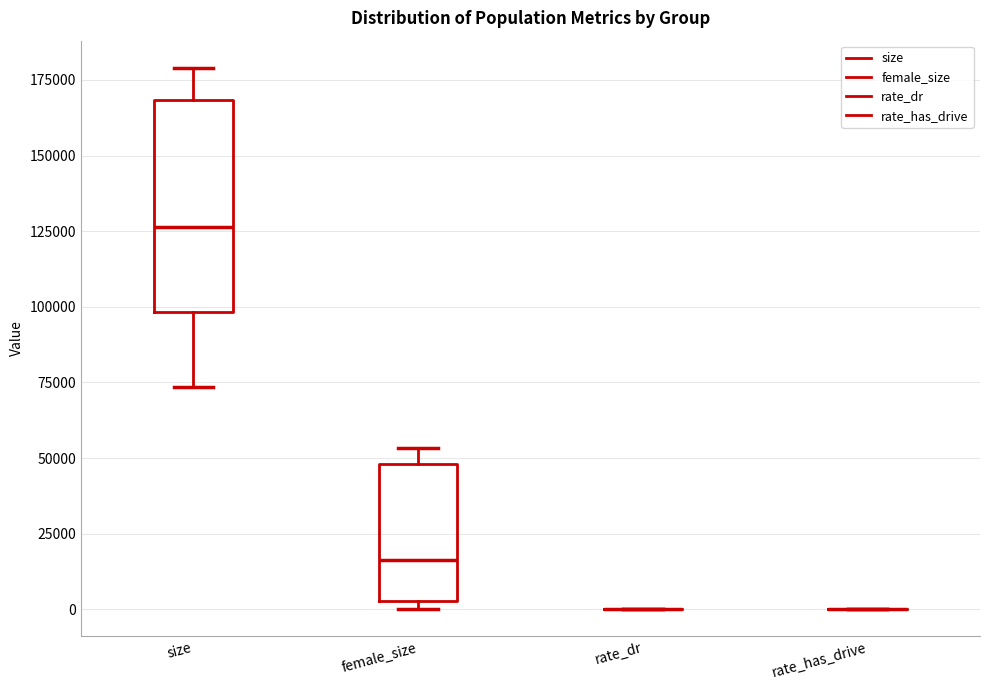

Comparing the boxes themselves (not the whiskers), which one is the tallest?

size